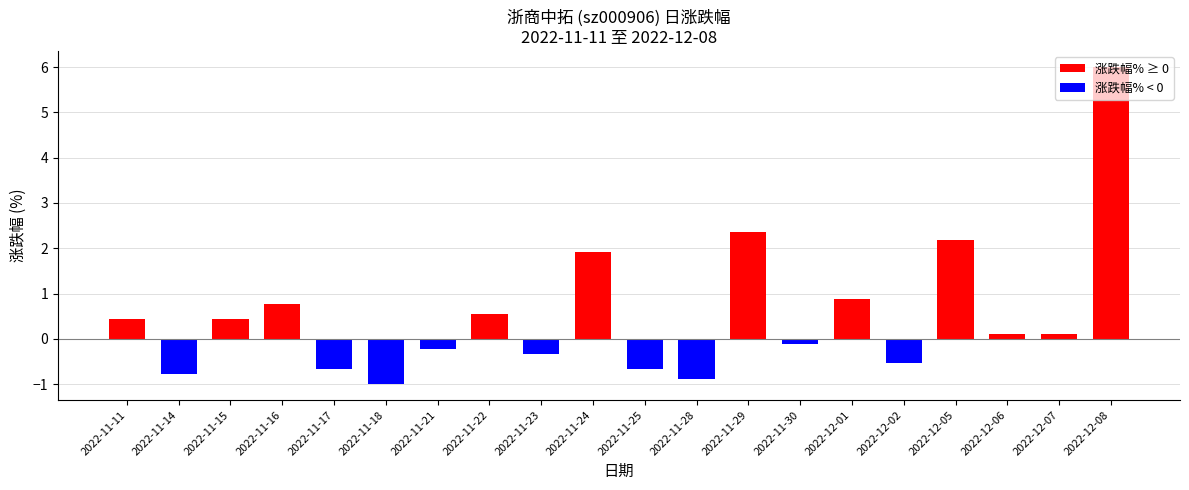

Count the number of values greater than 0.

11